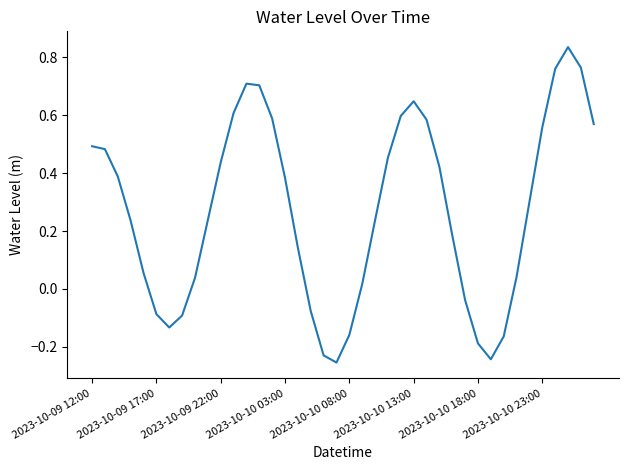

What is the difference between the maximum and minimum values?

1.1